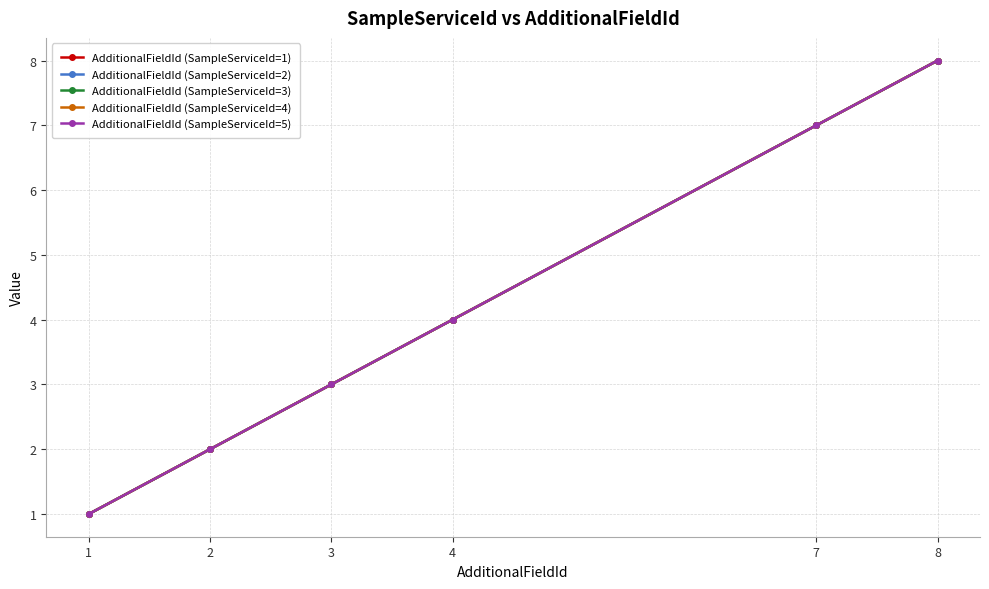

Reading left to right, what are all the values shown in this chart?

AdditionalFieldId (SampleServiceId=1): 1	2	3	4	7	8
AdditionalFieldId (SampleServiceId=2): 1	2	3	4	7	8
AdditionalFieldId (SampleServiceId=3): 1	2	3	4	7	8
AdditionalFieldId (SampleServiceId=4): 1	2	3	4	7	8
AdditionalFieldId (SampleServiceId=5): 1	2	3	4	7	8